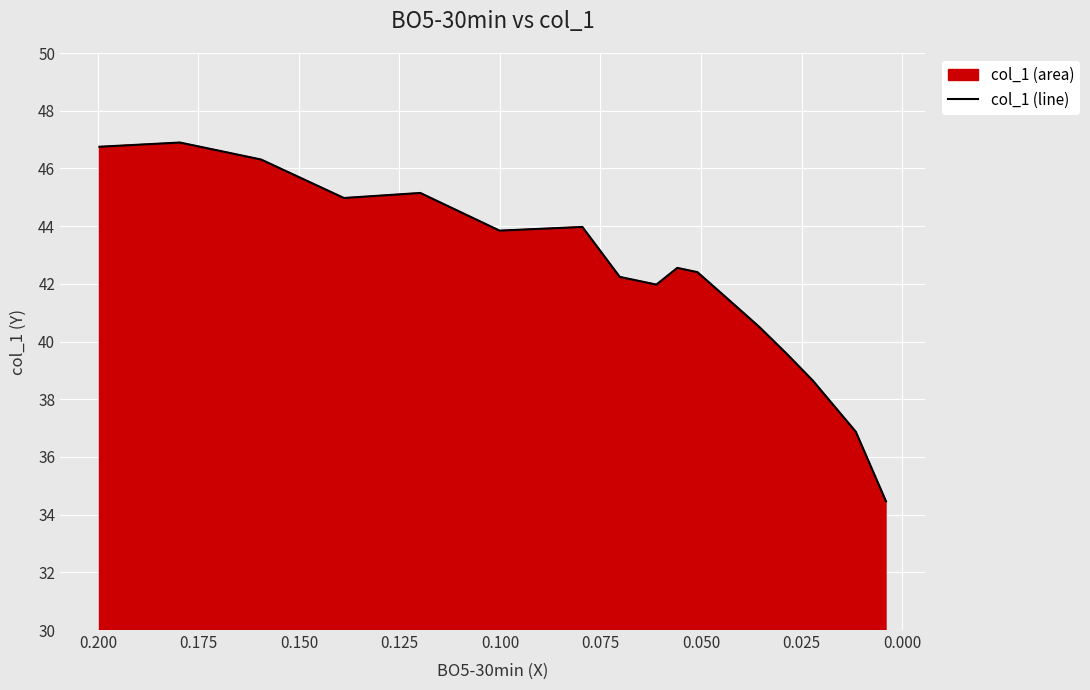

What is the value of the 15th point from the left?

38.6